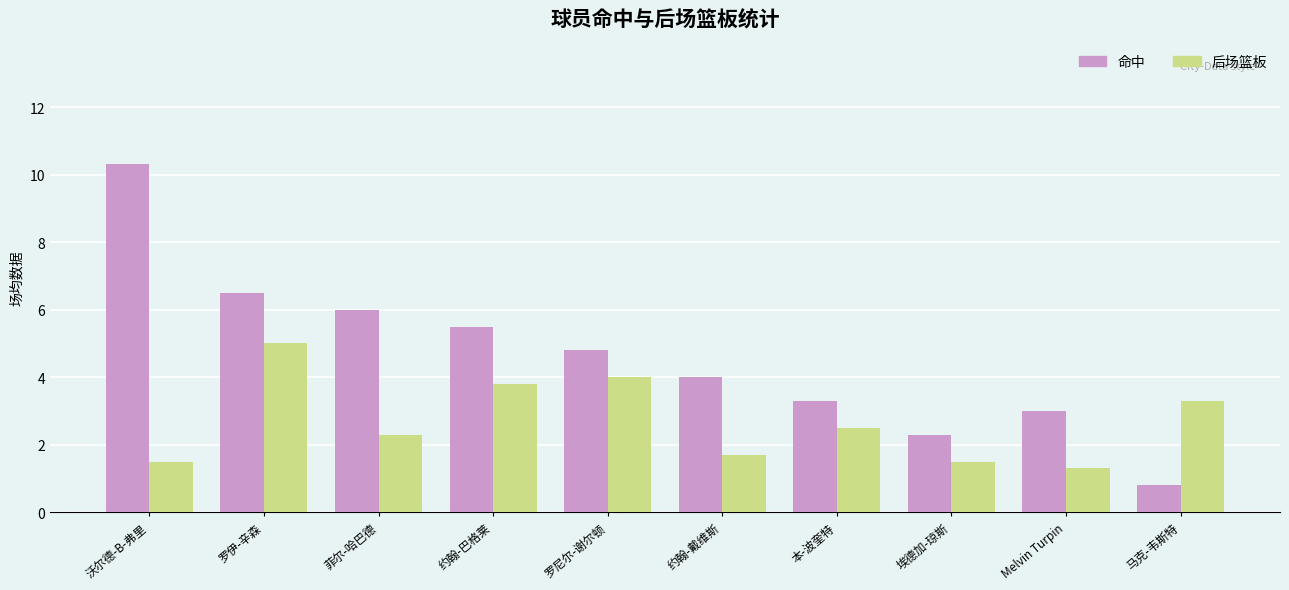

What is the difference between the highest and lowest values at Melvin Turpin?

1.7